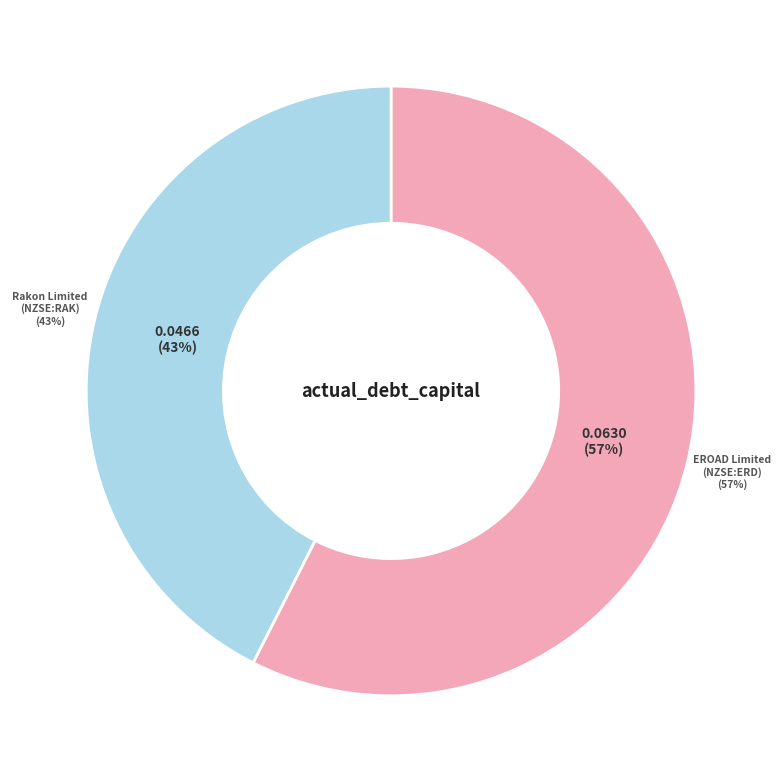

To the nearest percent, what is the difference between the largest and smallest slice percentages?

15%